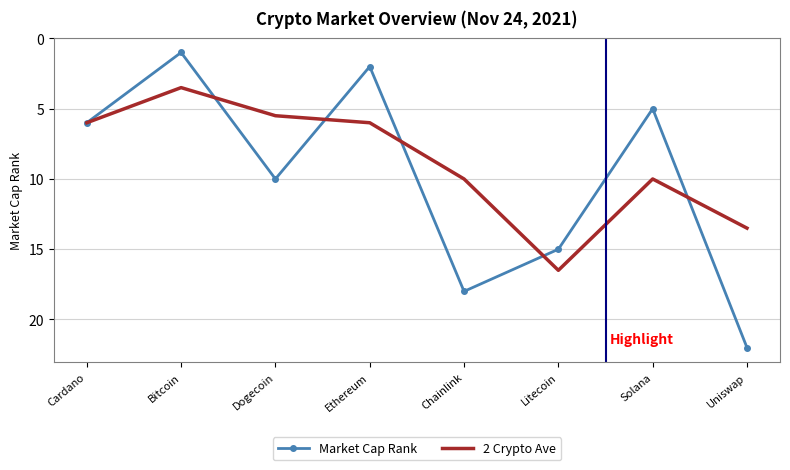

What position from the right is Dogecoin?

6